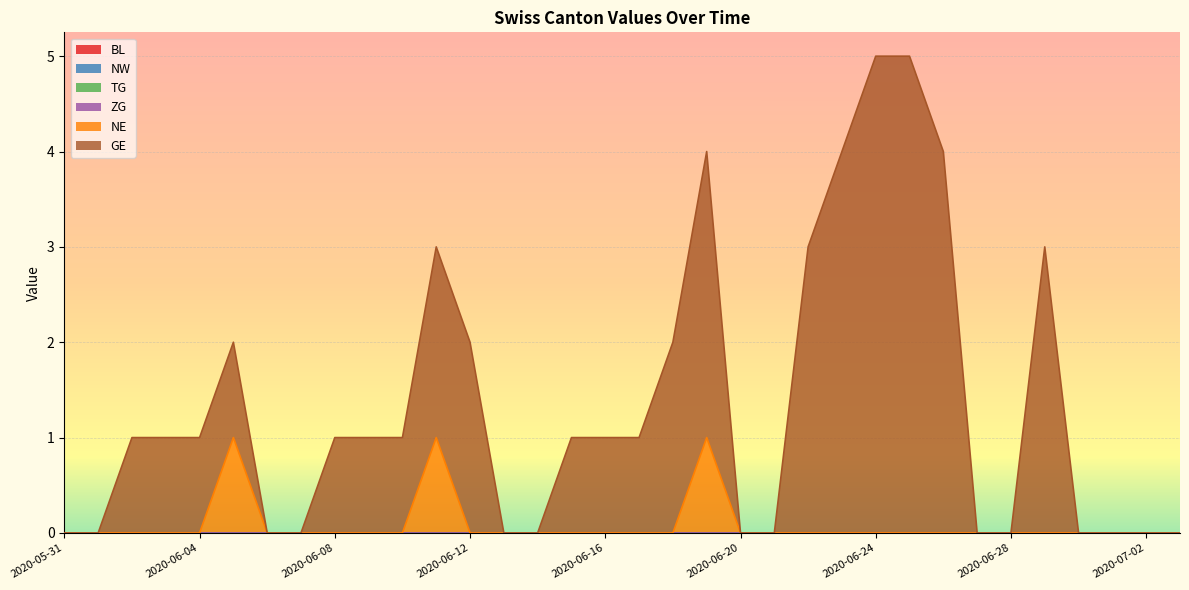

How many lines are shown in the chart?

6